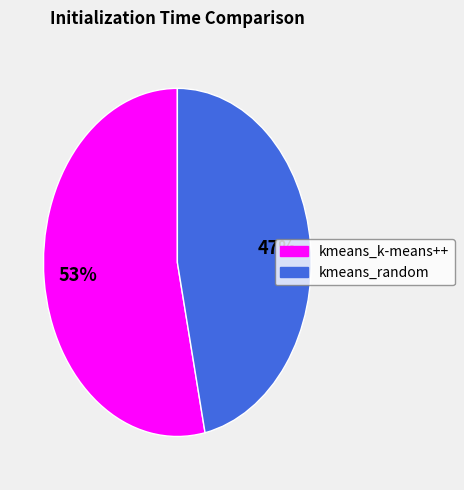

To the nearest percent, what percentage of the pie is kmeans_k-means++?

53%